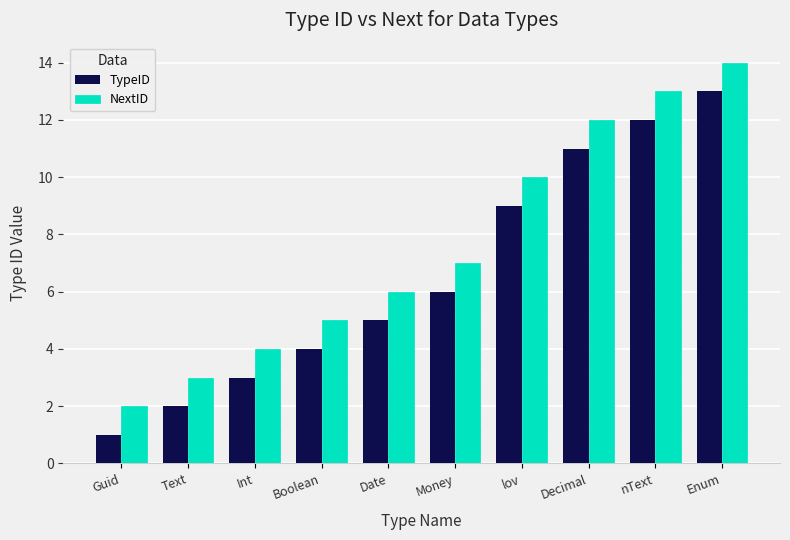

What is the label of the 1st bar from the right?

Enum